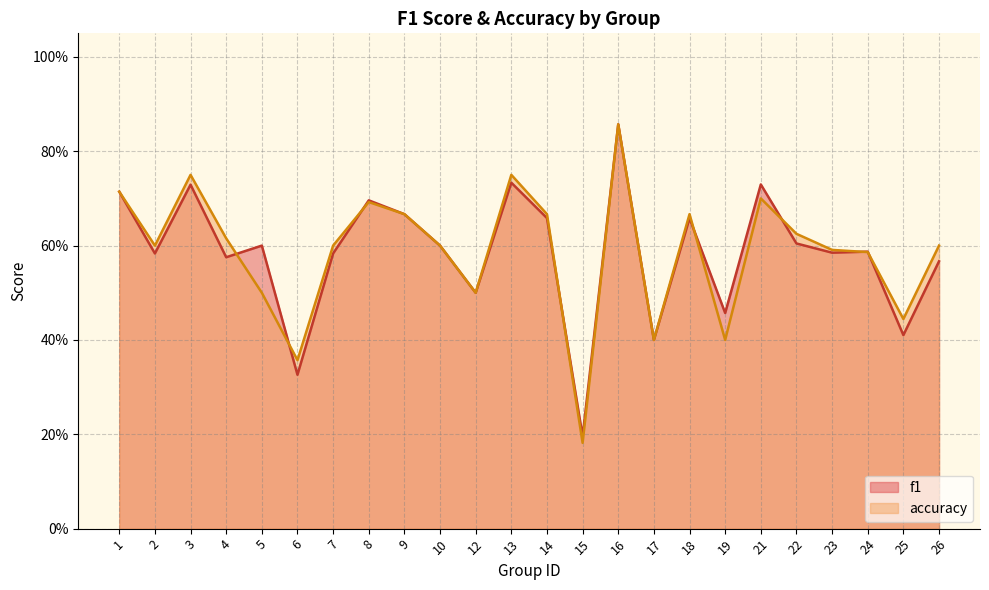

Is the value of f1 at 15 greater than the value of accuracy at 18?

No